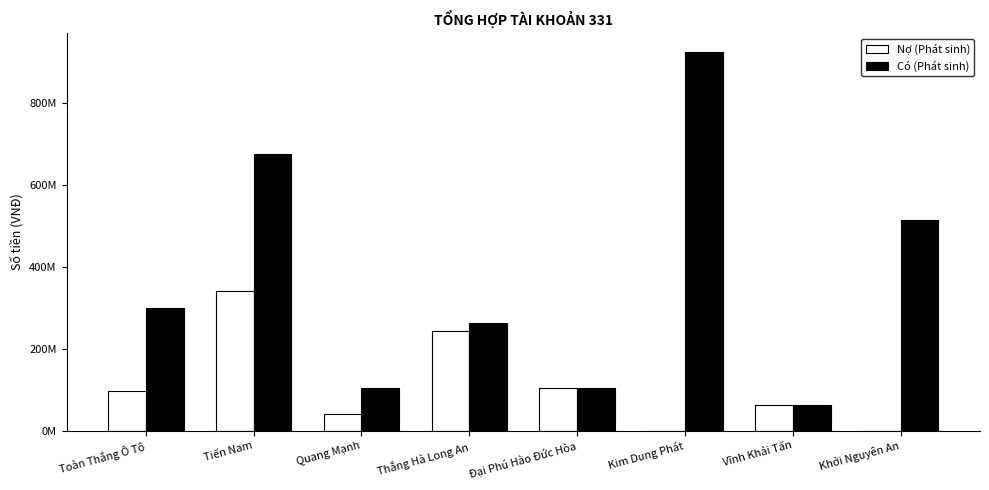

Which series has the largest range (max minus min)?

Có (Phát sinh)